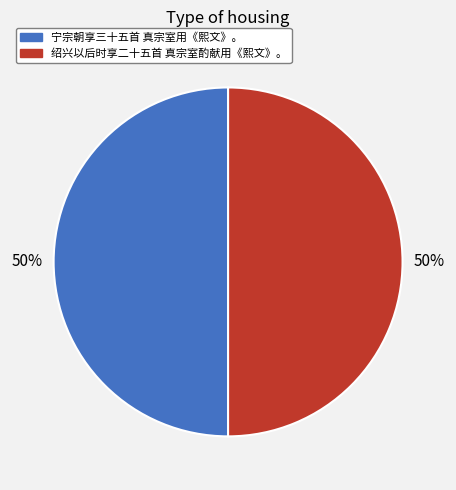

To the nearest percent, what percentage of the pie is 绍兴以后时享二十五首 真宗室酌献用《熙文》。?

50%